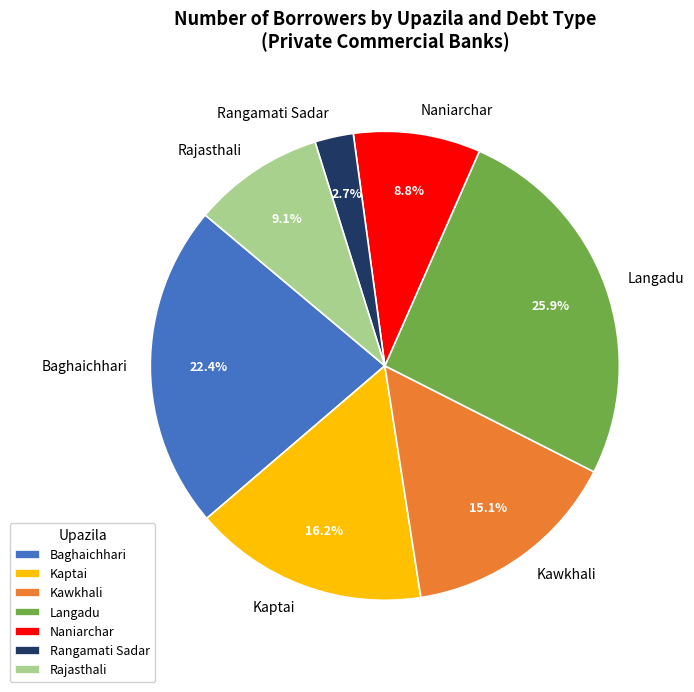

Is there a majority slice in this chart?

No